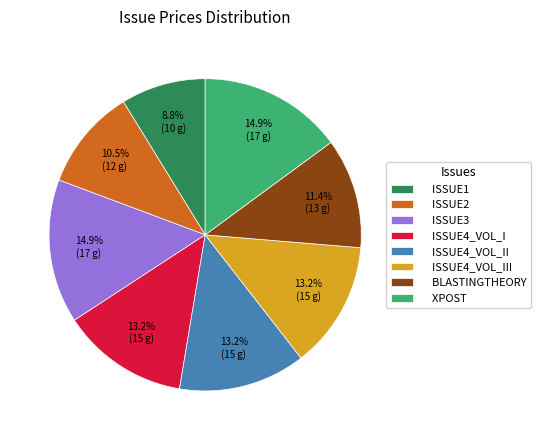

Combined, do ISSUE1 and BLASTINGTHEORY account for over 50%?

No